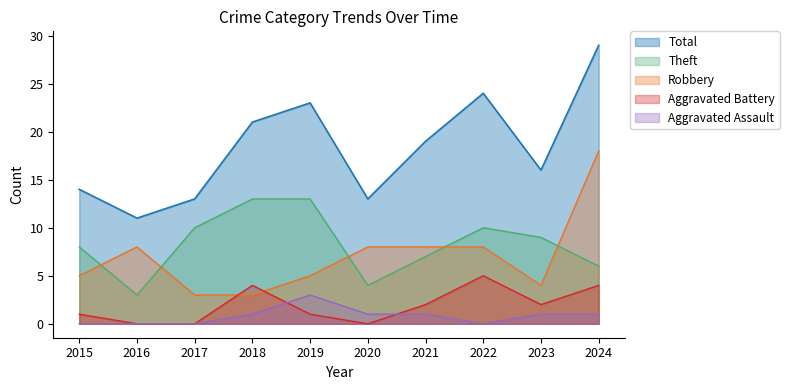

What is the difference between the maximum and minimum values in the Total series?

18